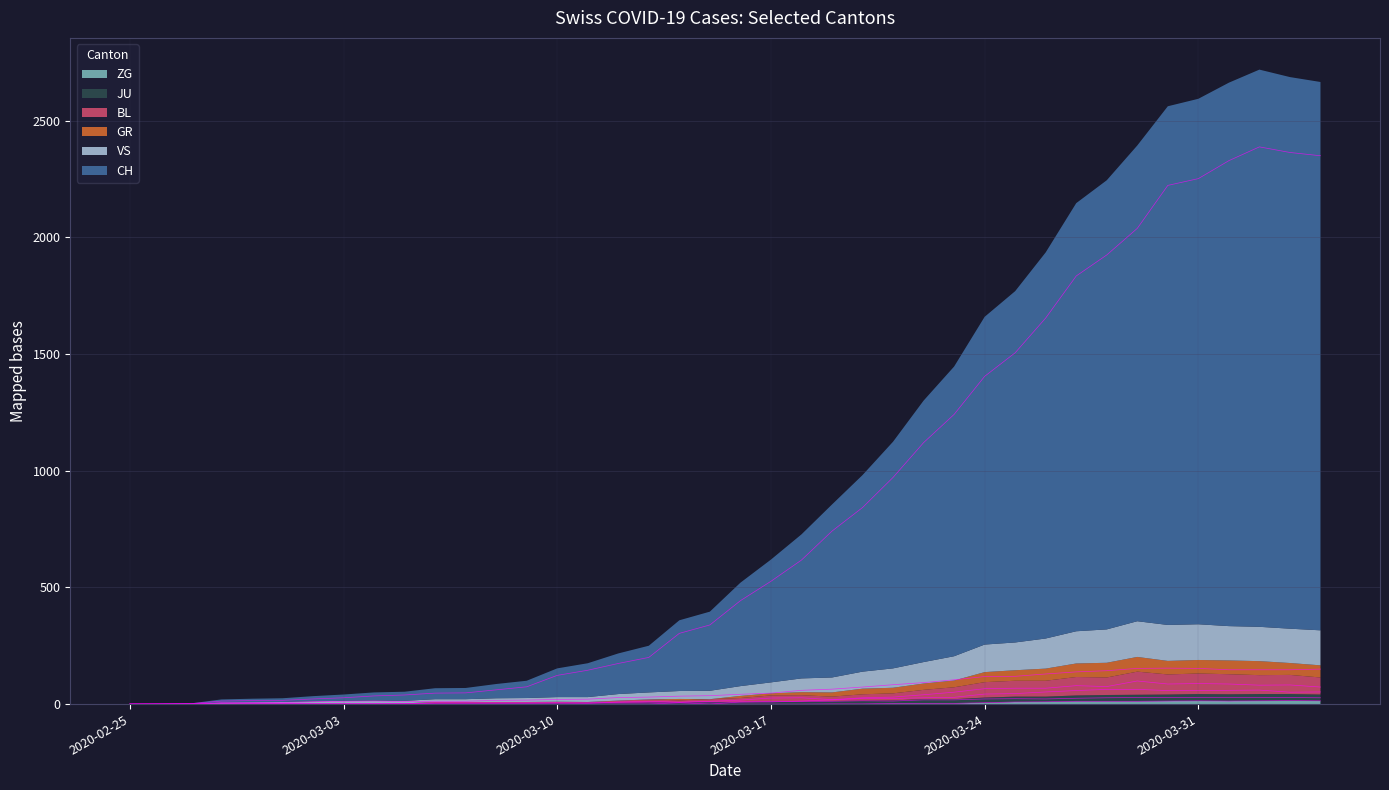

Which series changed the most between 2020-03-11 and 2020-04-01?

CH